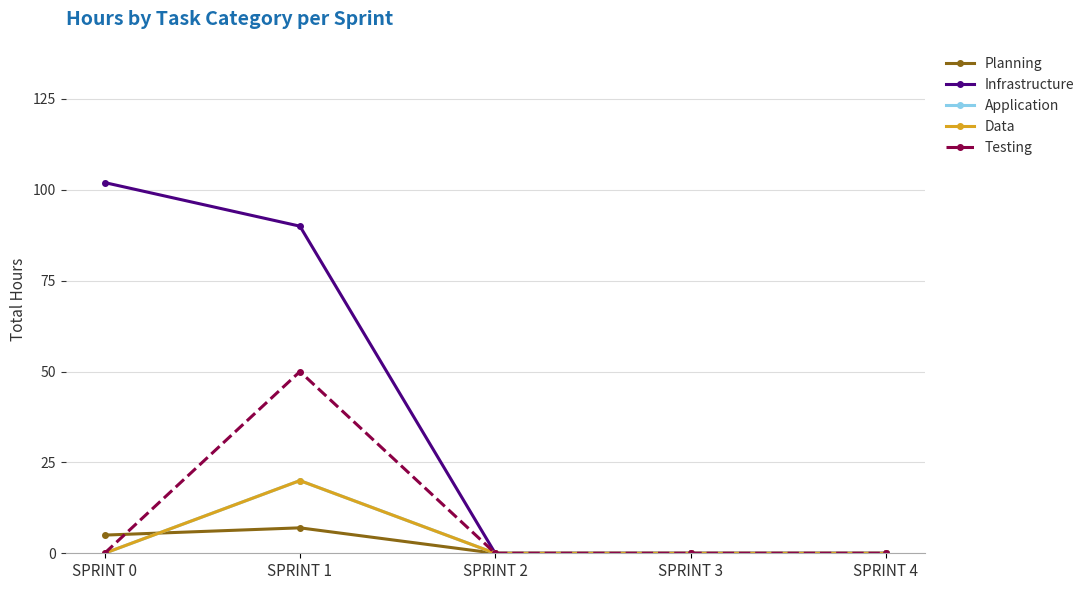

Between SPRINT 2 and SPRINT 3, which series saw the biggest shift?

Planning